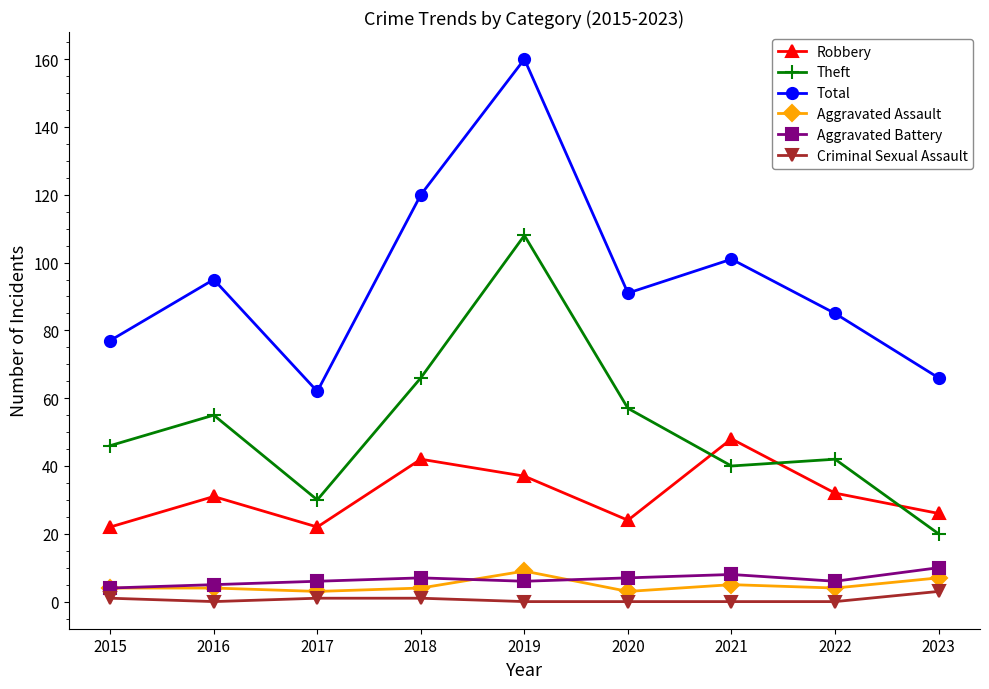

True or false: Aggravated Assault has more than 0 interior local peaks.

True